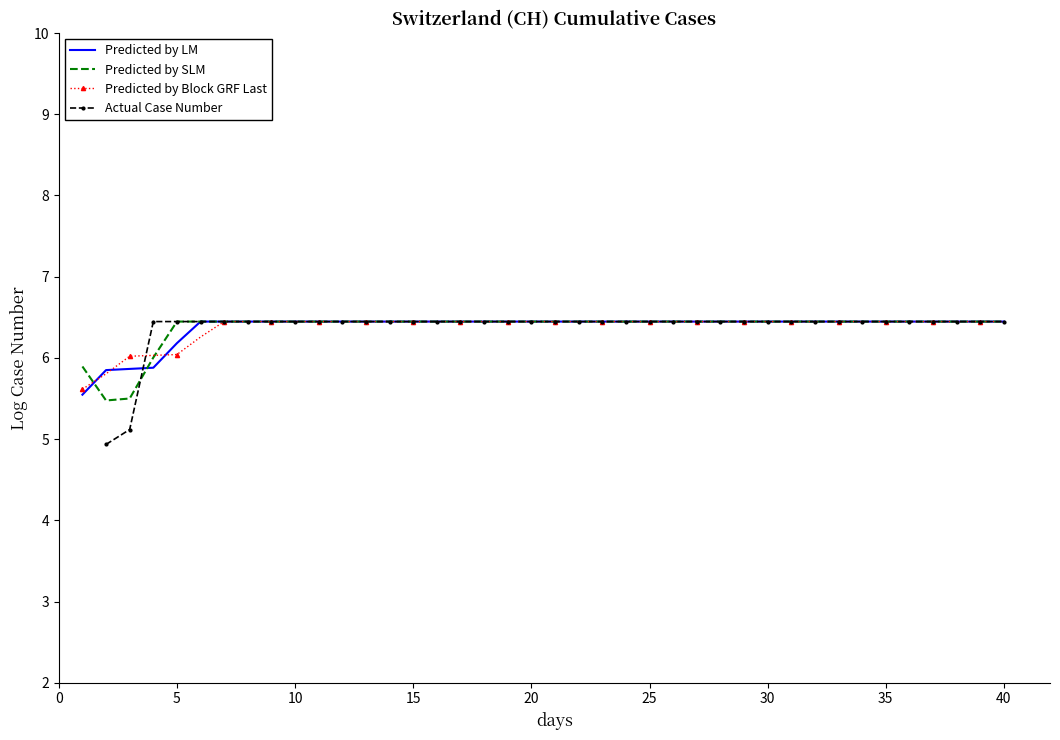

The value of Predicted by LM at 35 is 6.4. True or false?

True